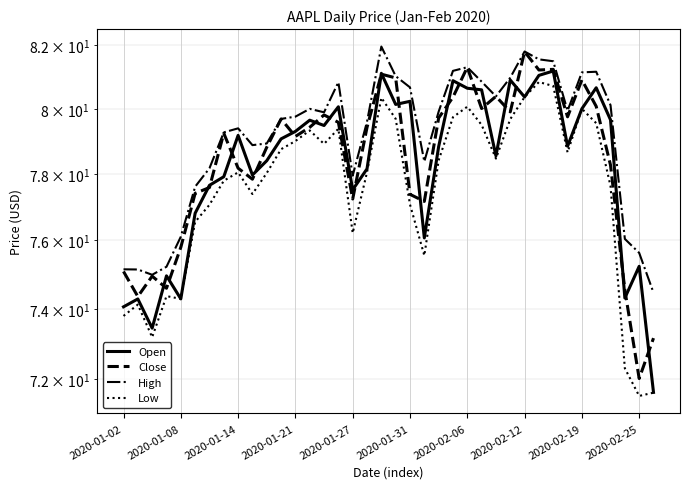

What is the lowest value of the Open series?

71.6